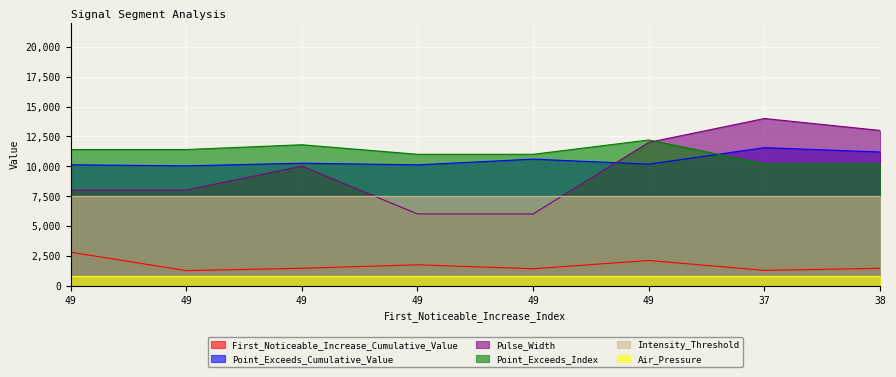

Which label corresponds to the smallest value in the chart?

49